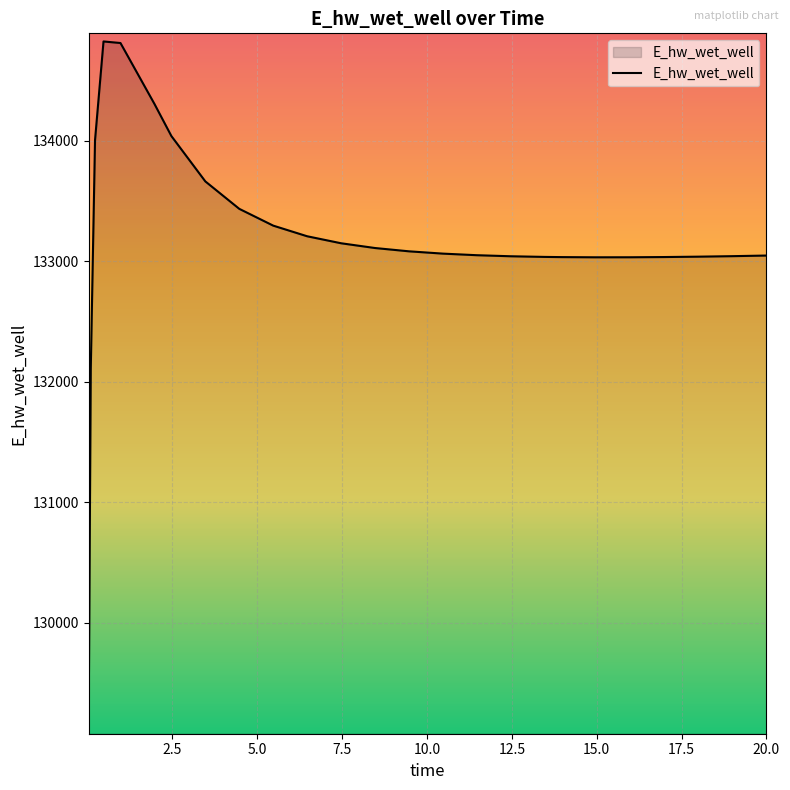

What is the minimum value shown in the chart?

129143.7